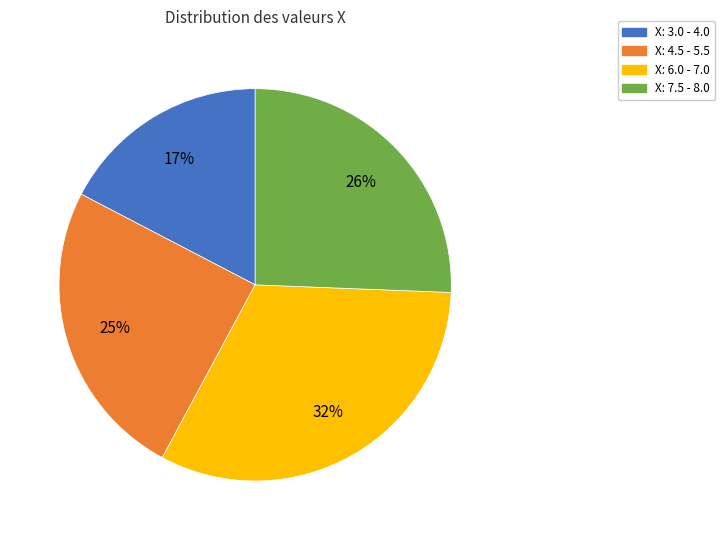

To the nearest percent, what is the average slice percentage?

25%